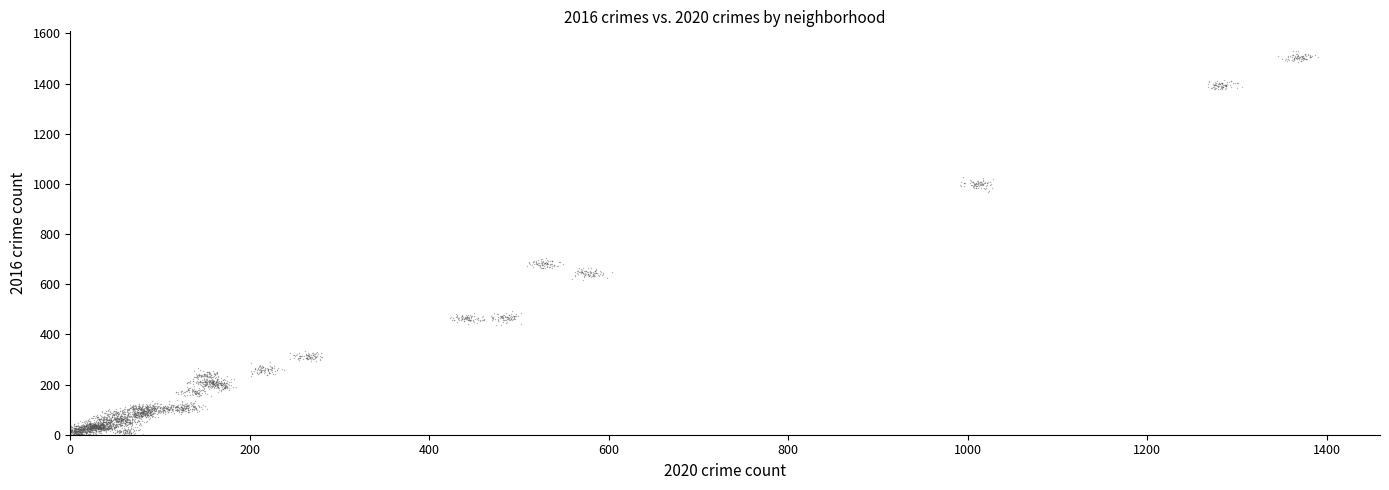

What is the range of Y values (max minus min)?

1532.0